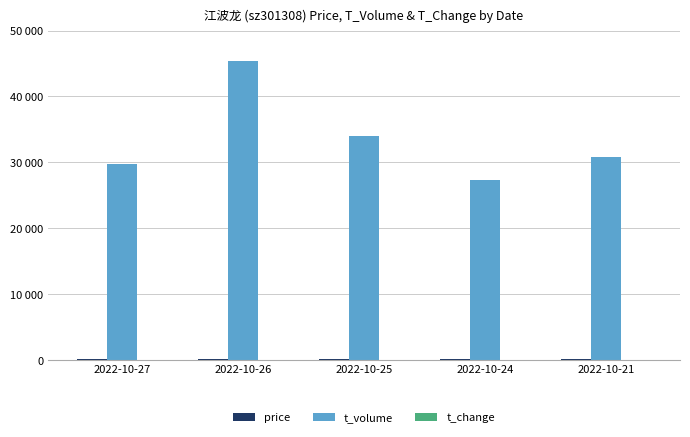

Does the chart contain stacked bars?

No